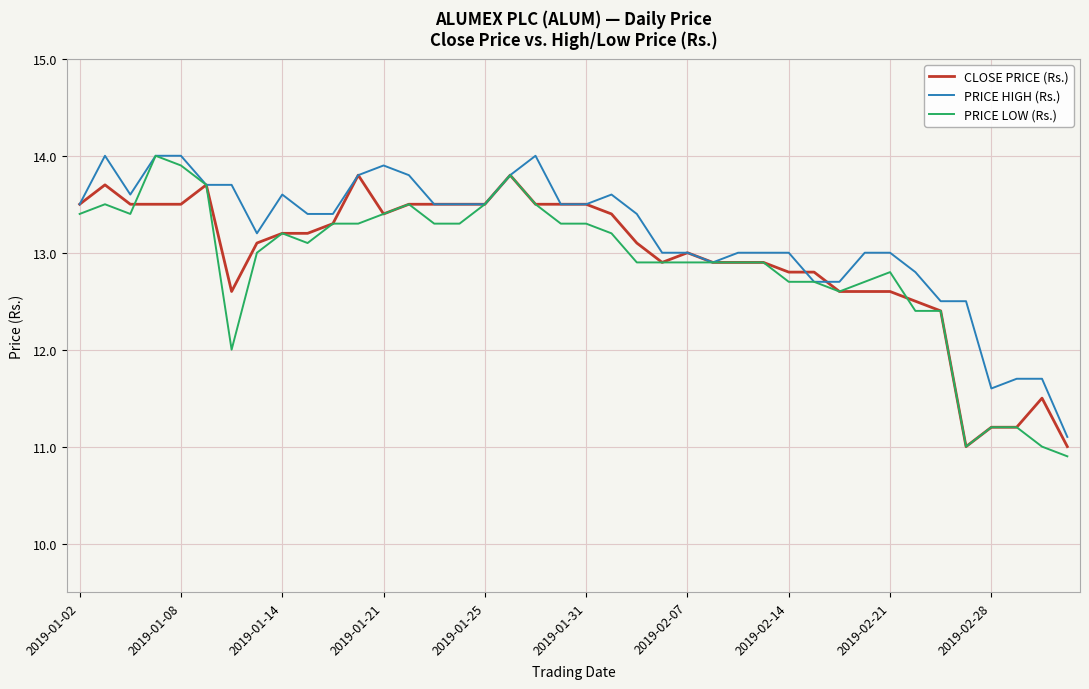

True or false: PRICE HIGH (Rs.) has more than 0 points higher than both neighbors.

True